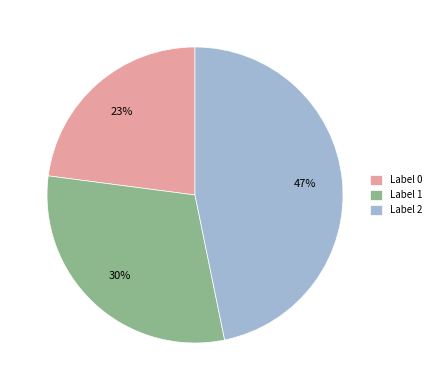

The Label 2 slice represents 47% of the pie. True or false?

True